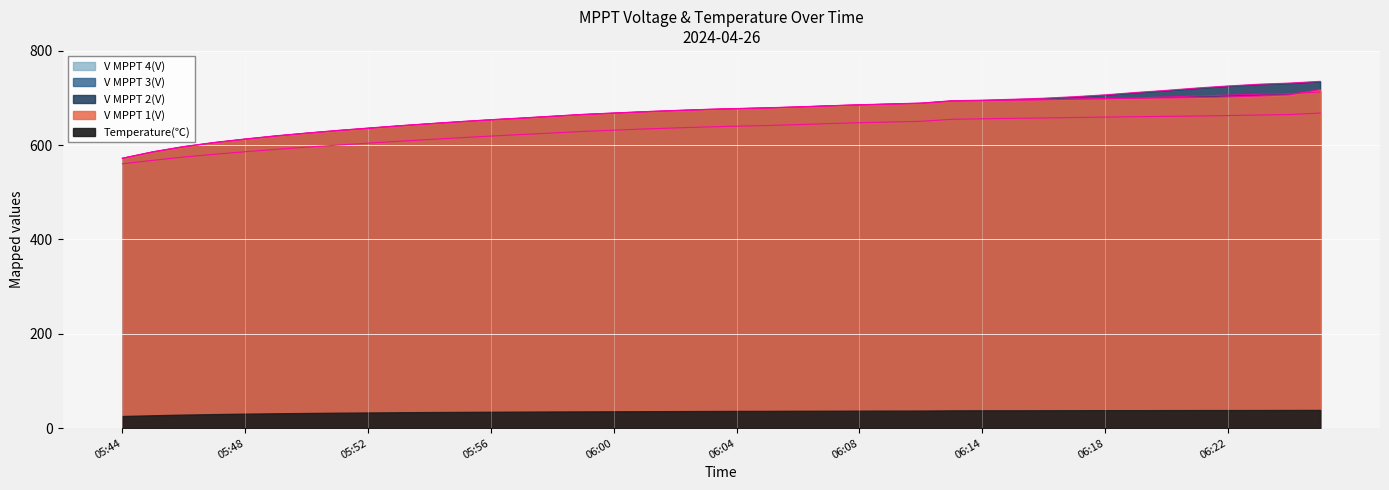

Is the value of V MPPT 4(V) at 05:48 greater than the value of V MPPT 3(V) at 06:15?

No